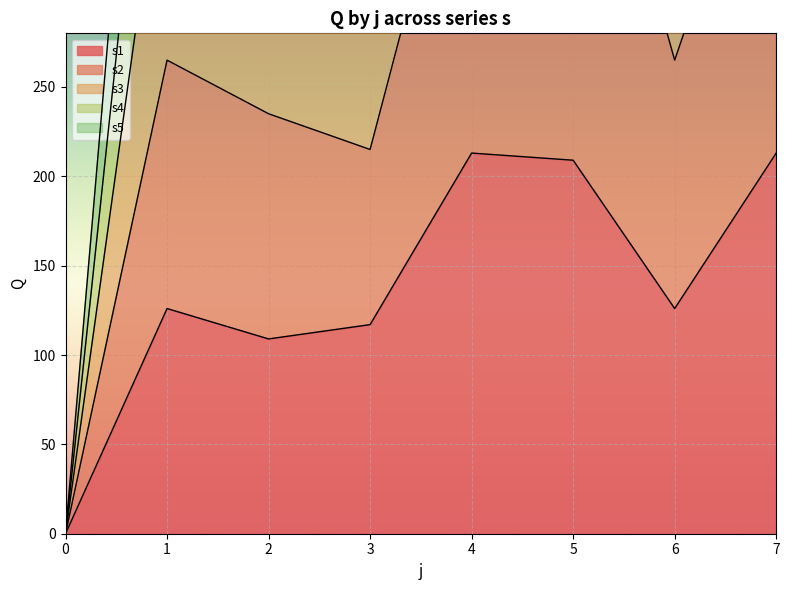

Between 7 and 4, which is larger?

7